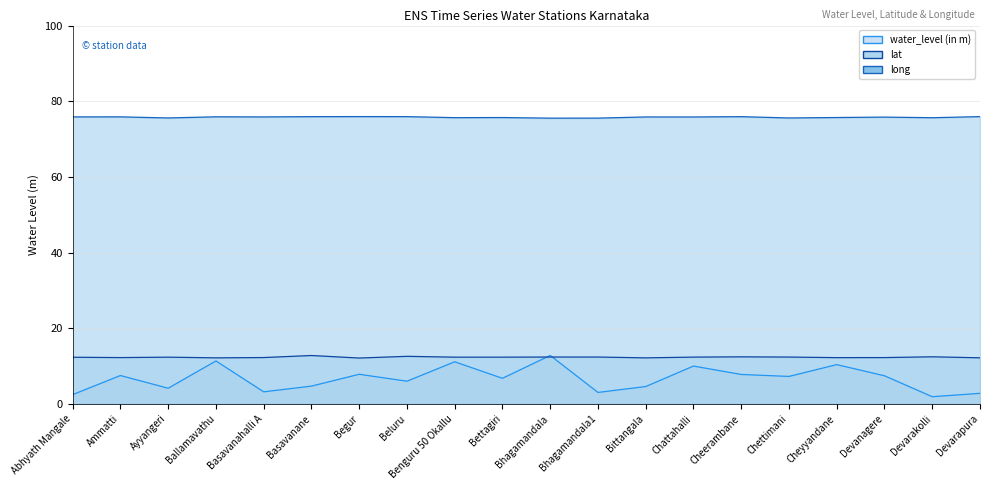

At which category is the sum across all series the highest?

Bhagamandala